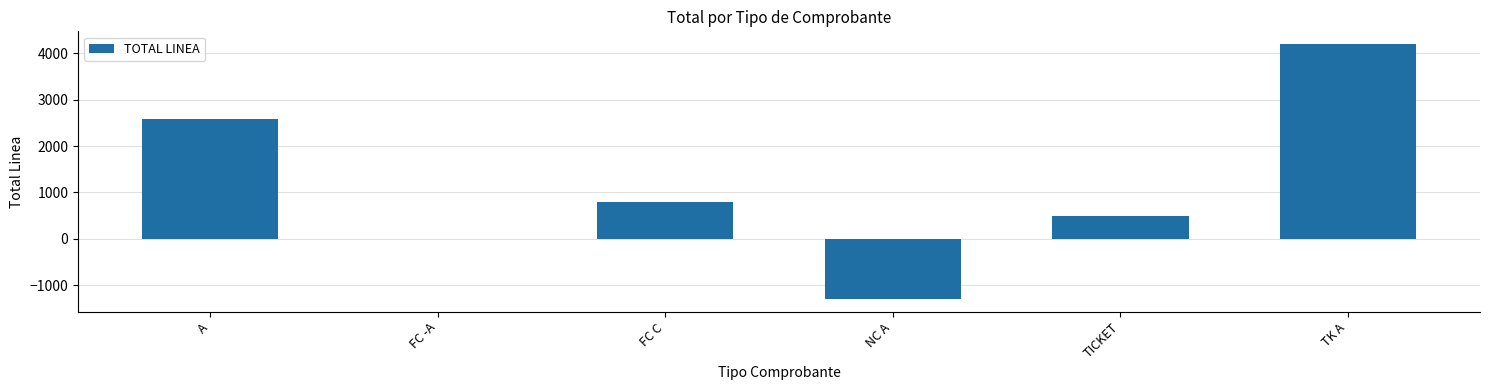

How many series are shown in this chart?

1